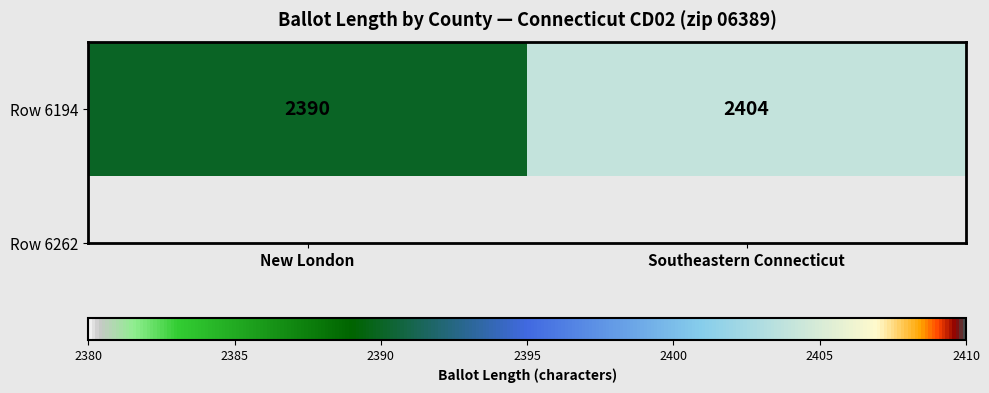

True or false: the data shows 2404 at Southeastern Connecticut.

True